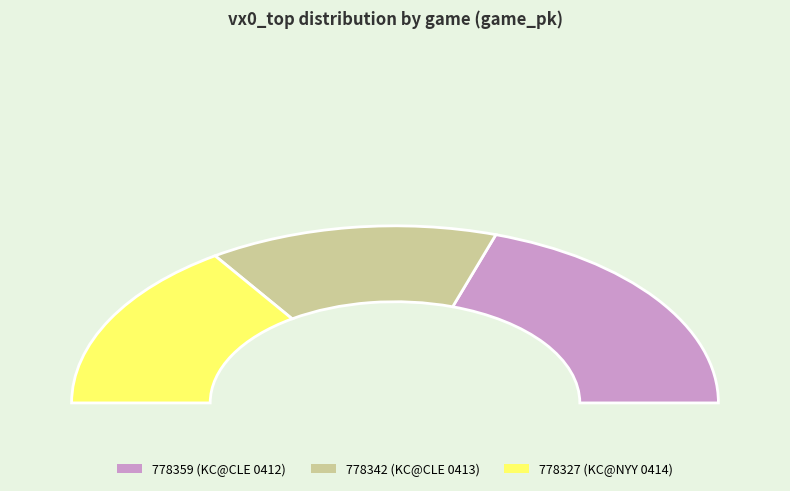

Does any single category account for the majority?

No